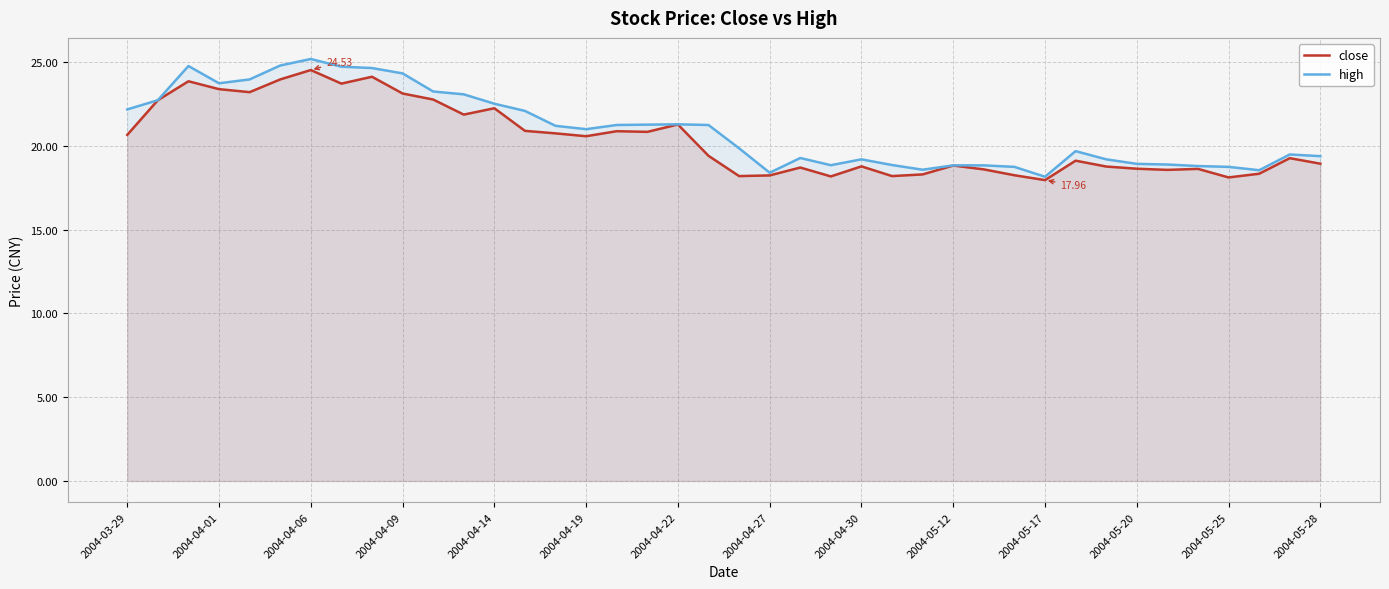

How many distinct data groups are displayed?

2